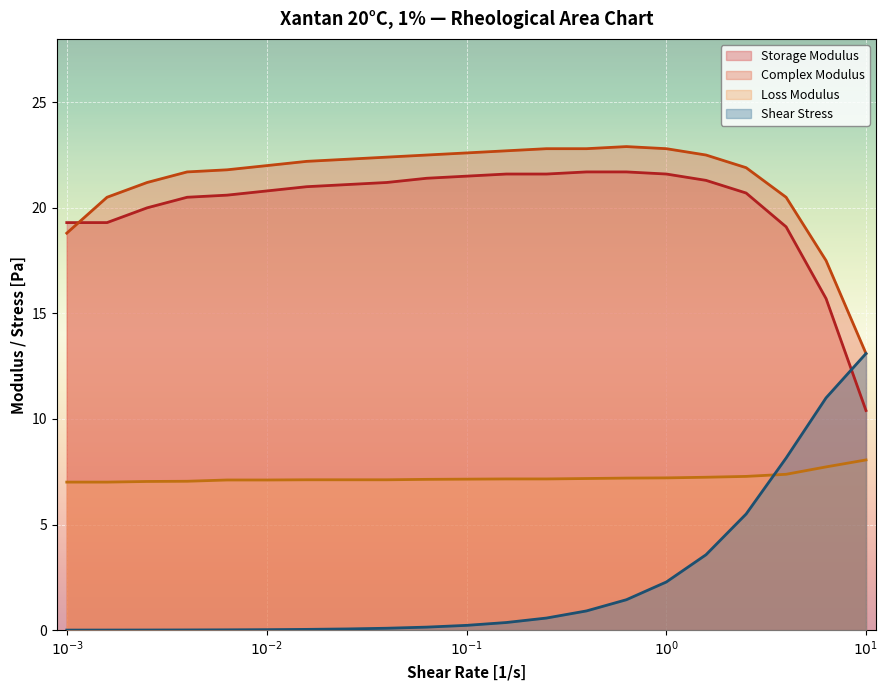

What is the sum of all Complex Modulus values?

447.5